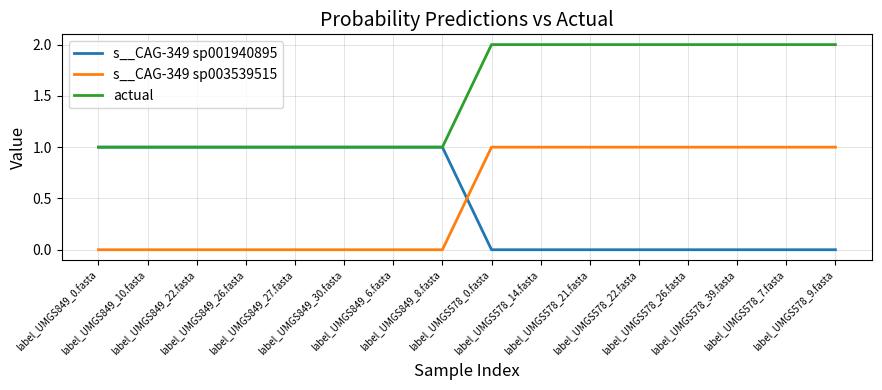

What are all the series names shown in the legend?

s__CAG-349 sp001940895, s__CAG-349 sp003539515, actual